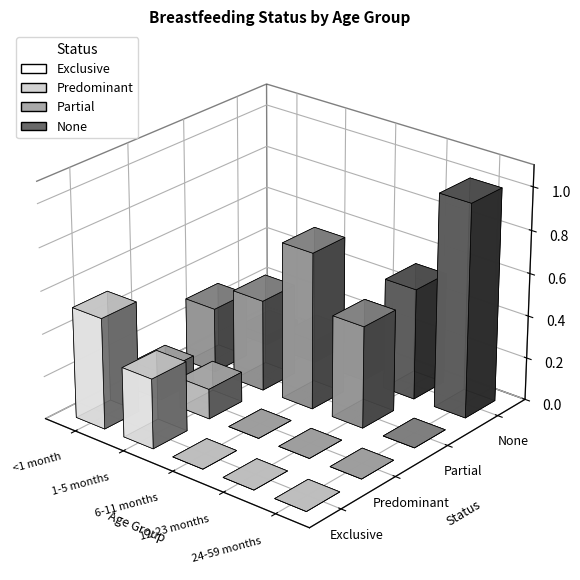

Rank the series at 12-23 months from lowest to highest value.

Exclusive, Predominant, Partial, None